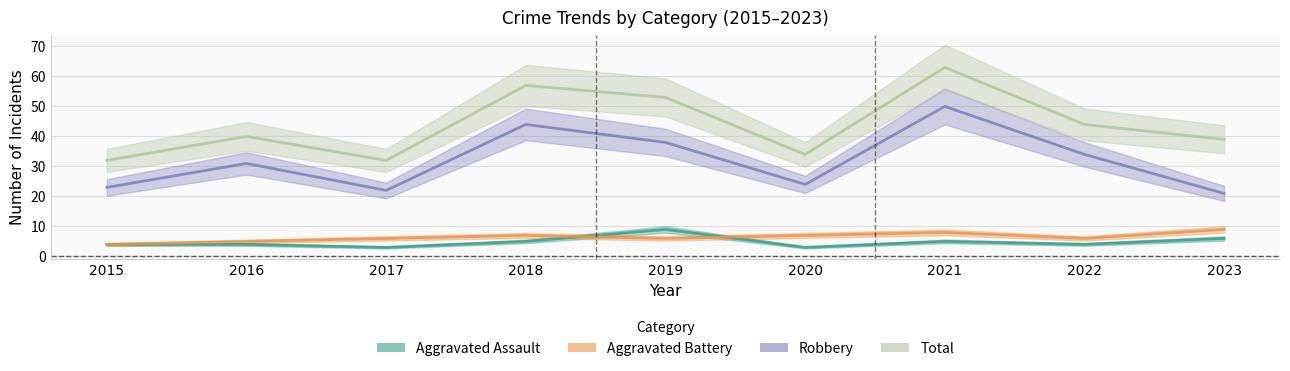

The value of Total at 2020 is 14. True or false?

False